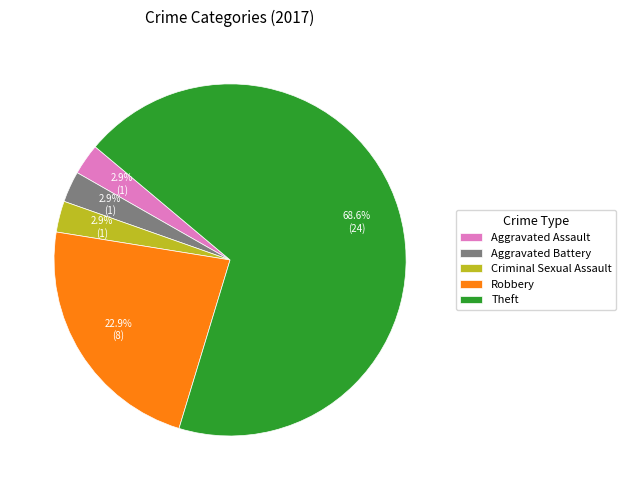

Do Criminal Sexual Assault and Robbery together represent more than half of the pie?

No